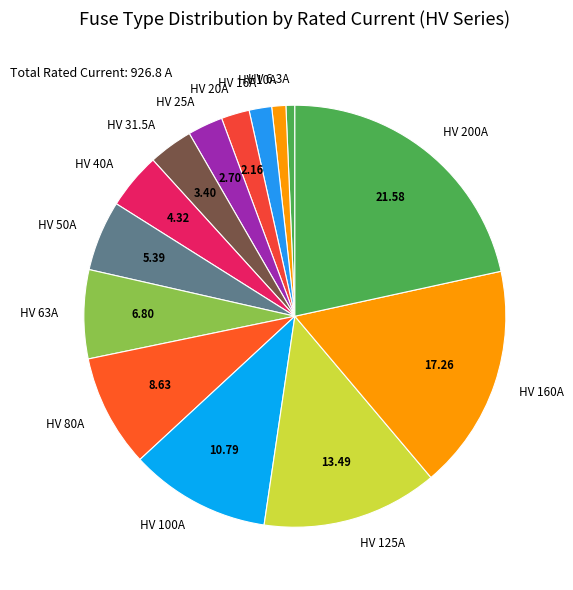

Does any single category account for the majority?

No